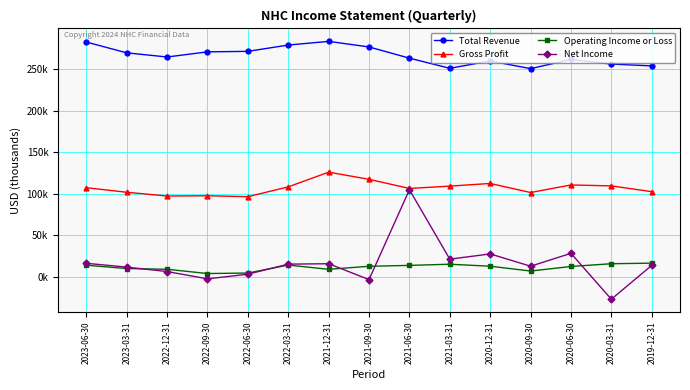

What is the minimum value for Gross Profit?

96500